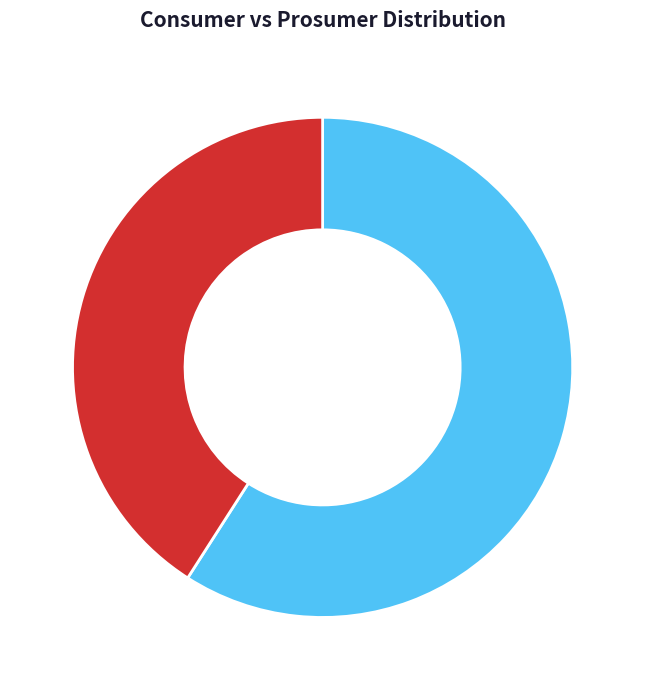

What percentage is the Prosumers slice, to the nearest percent?

41%